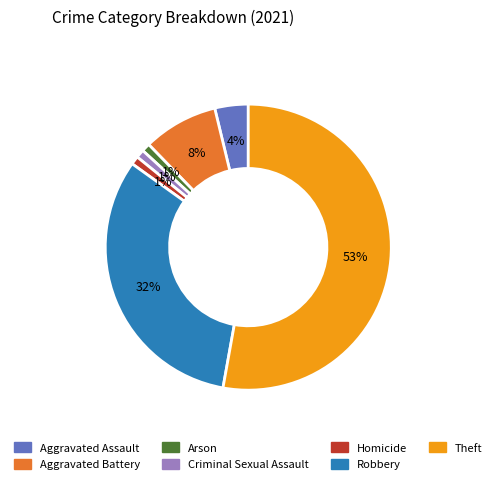

To the nearest percent, what portion does Arson represent?

1%